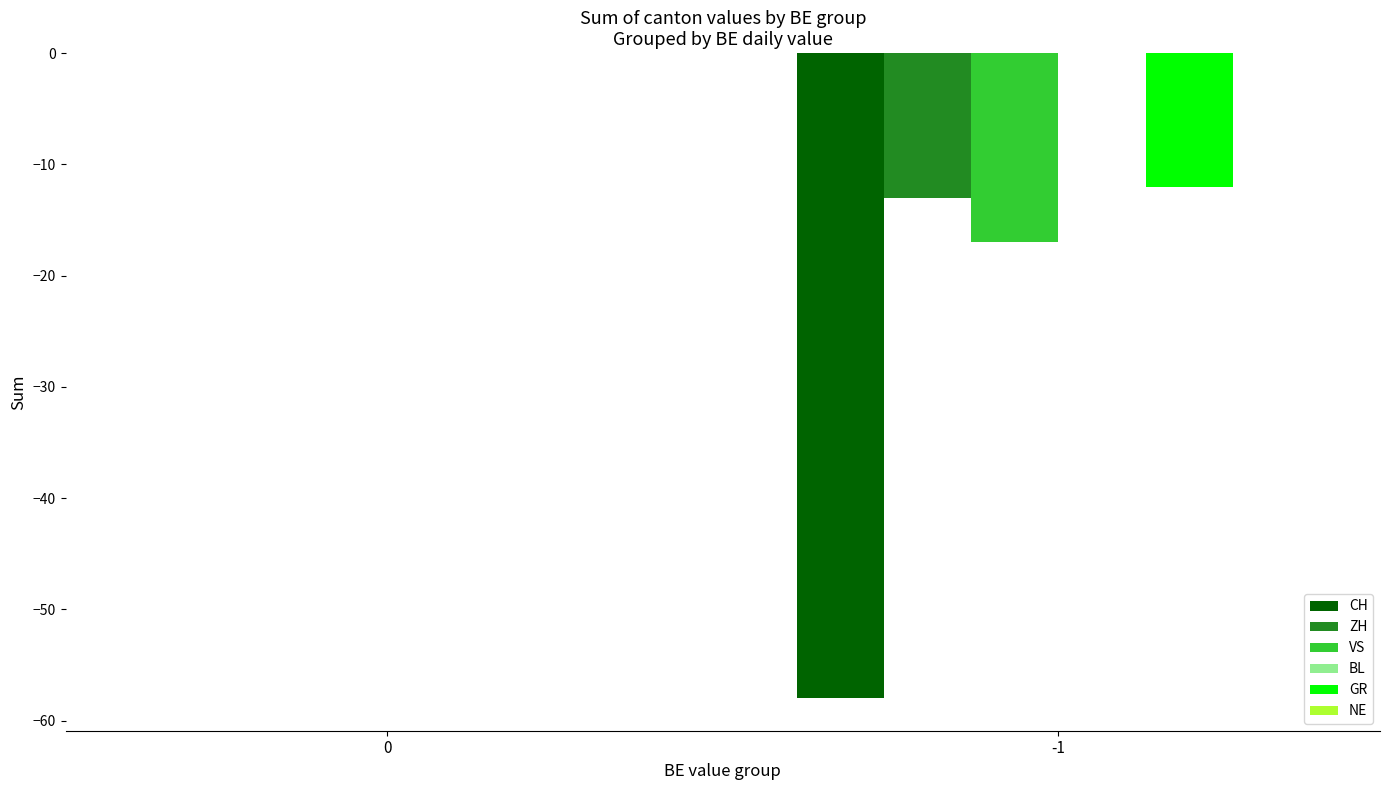

Is the value of VS at 0 greater than the value of GR at -1?

Yes